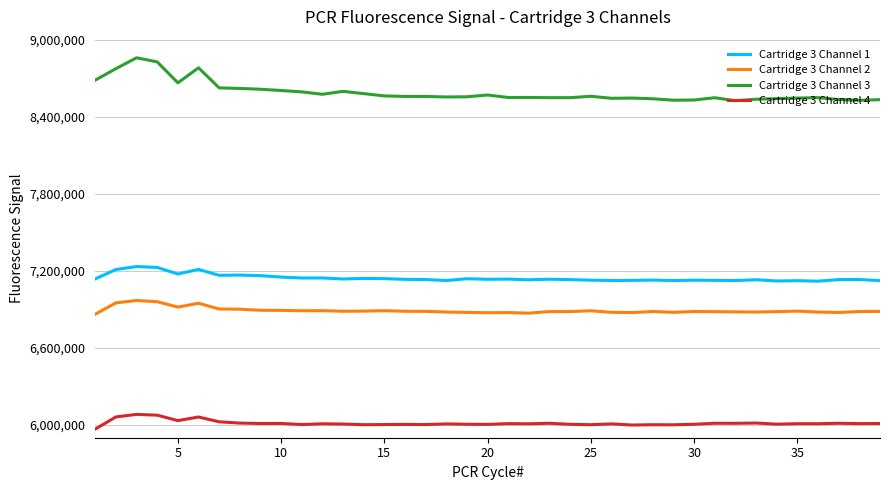

Which series has the widest spread of values?

Cartridge 3 Channel 3